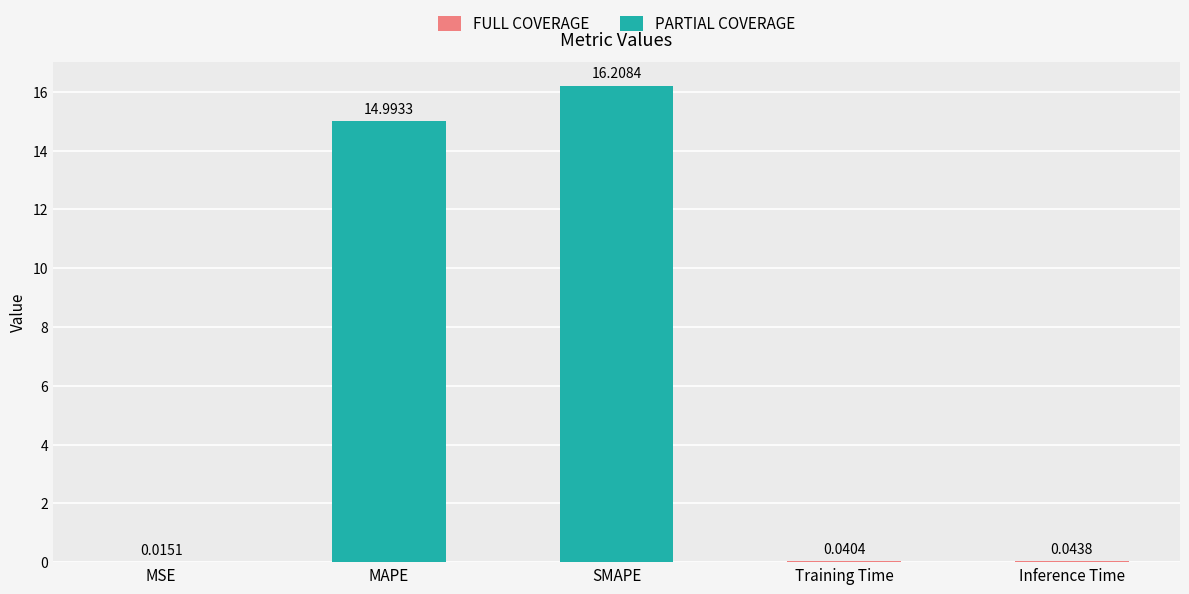

Which category has the highest value across all series?

SMAPE